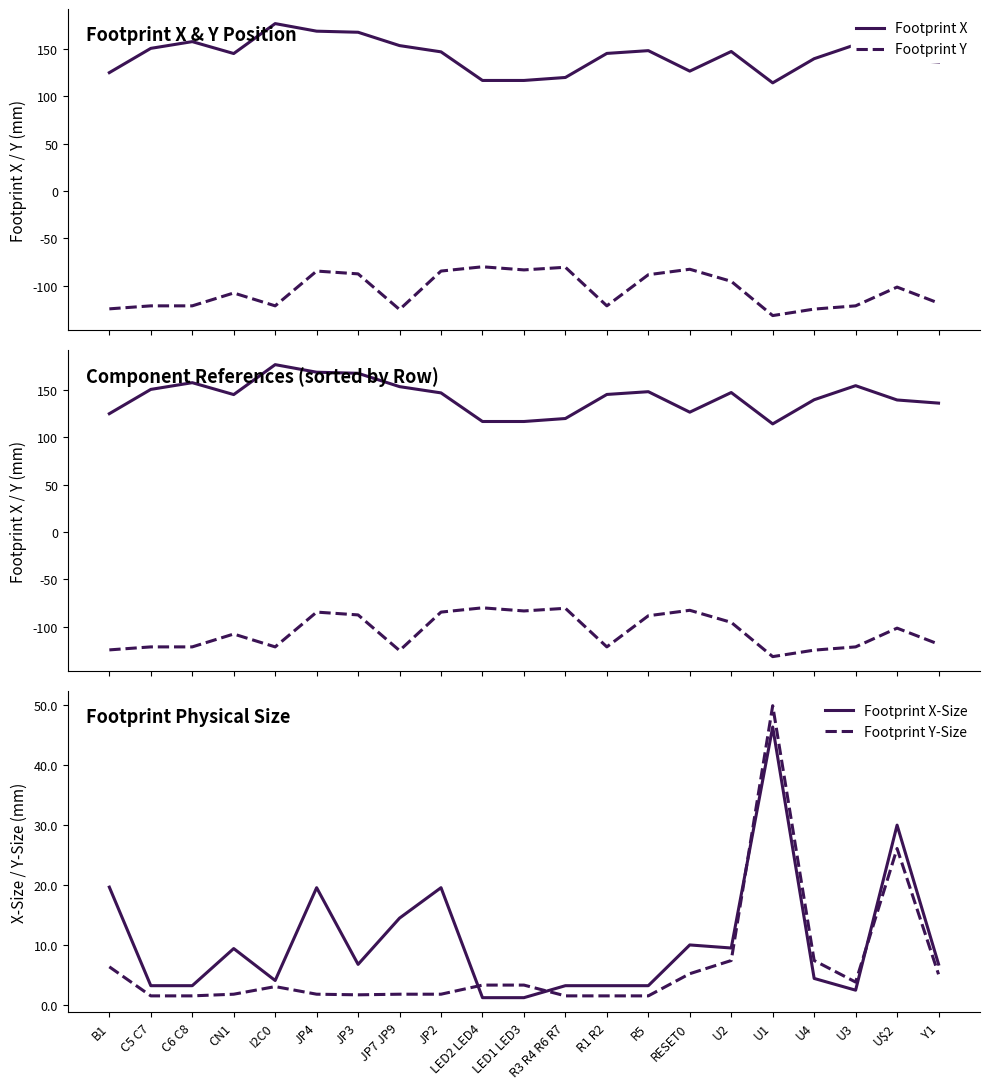

True or false: Footprint Y has more than 0 points higher than both neighbors.

True